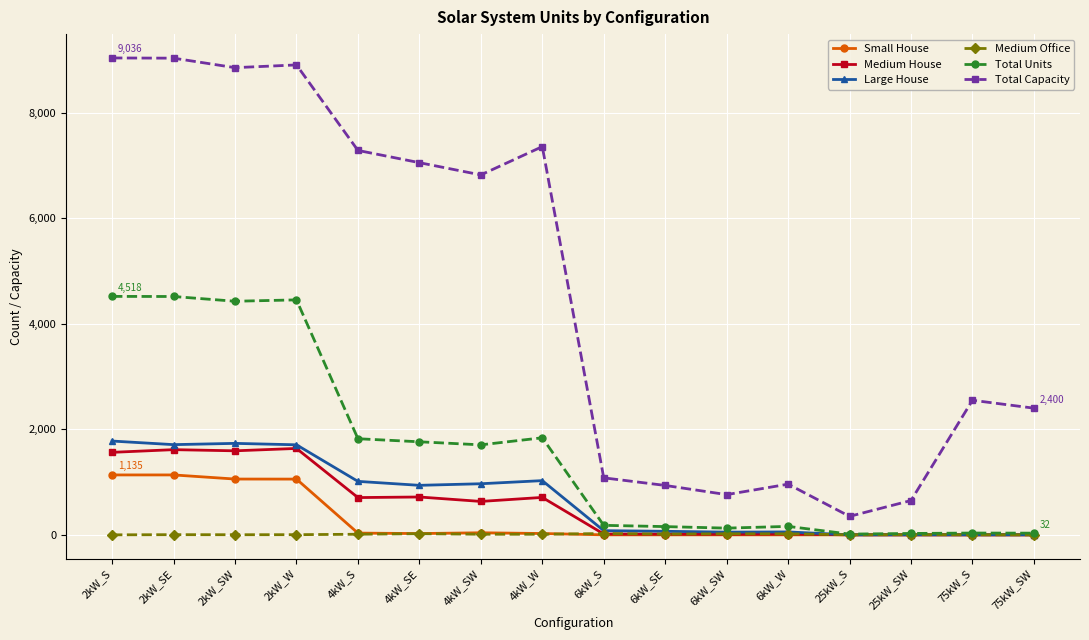

What is the difference between the maximum and minimum values in the Medium House series?

1637